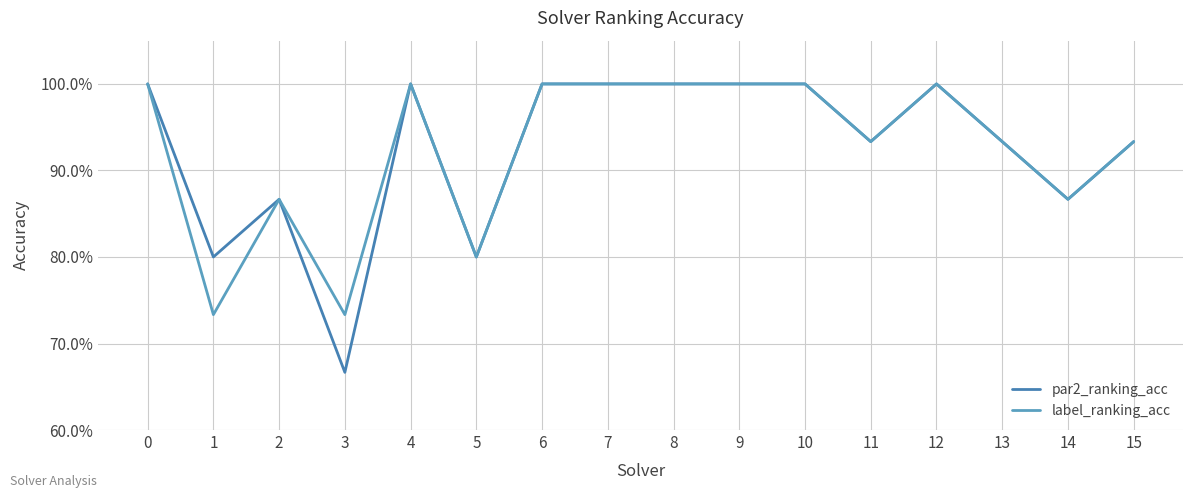

What is the value of the par2_ranking_acc point at the 13th from the left?

1.0